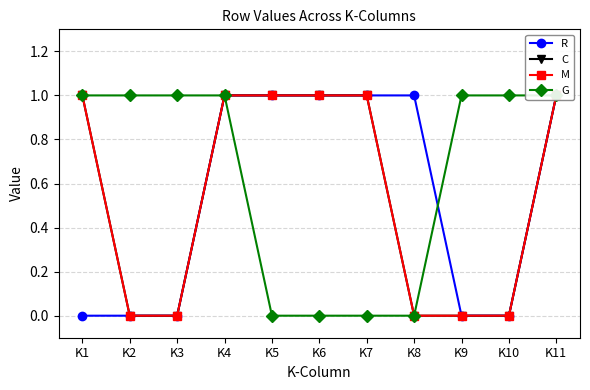

True or false: C and G cross at least once.

False